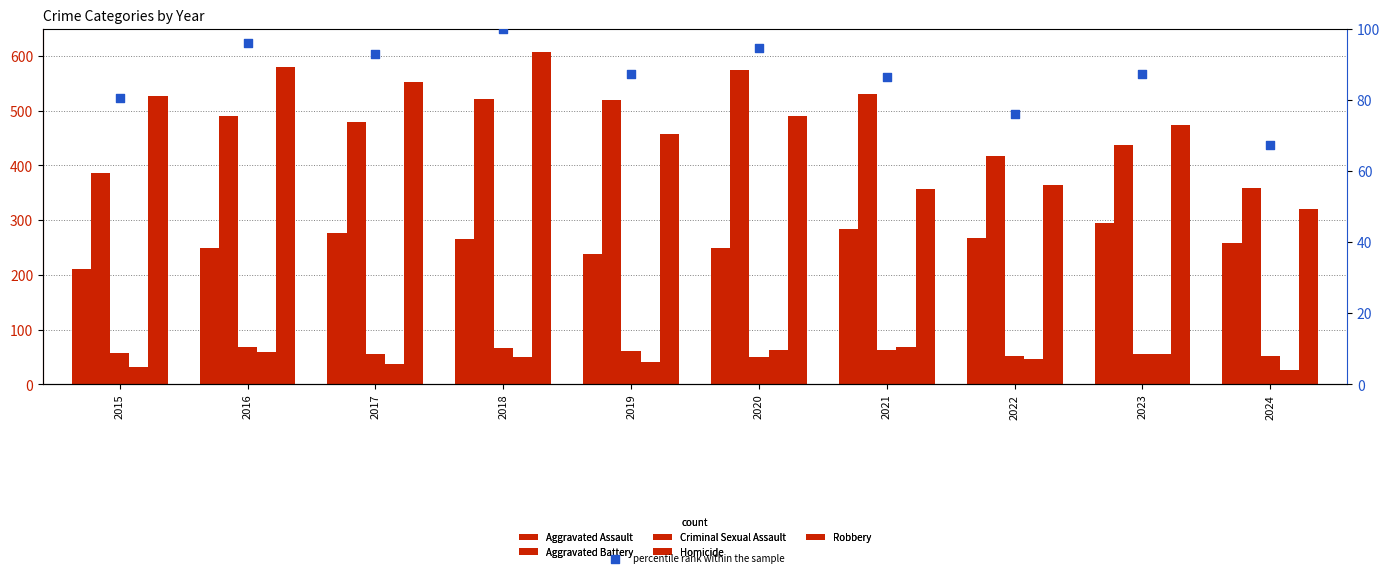

Which series contains the lowest Y value?

Homicide